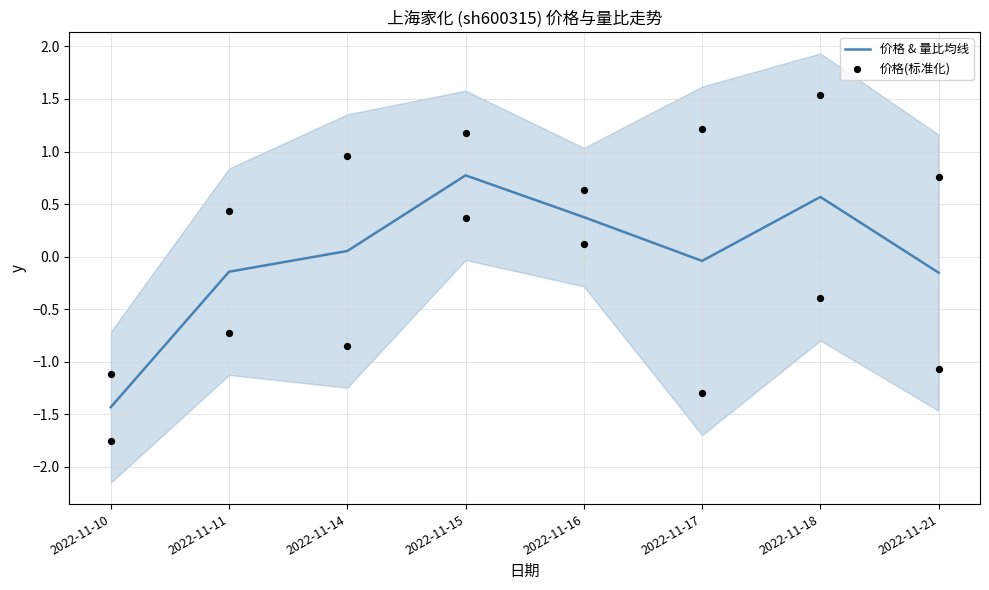

The 价格 & 量比均线 series shows 0.8 at 2022-11-15. True or false?

True